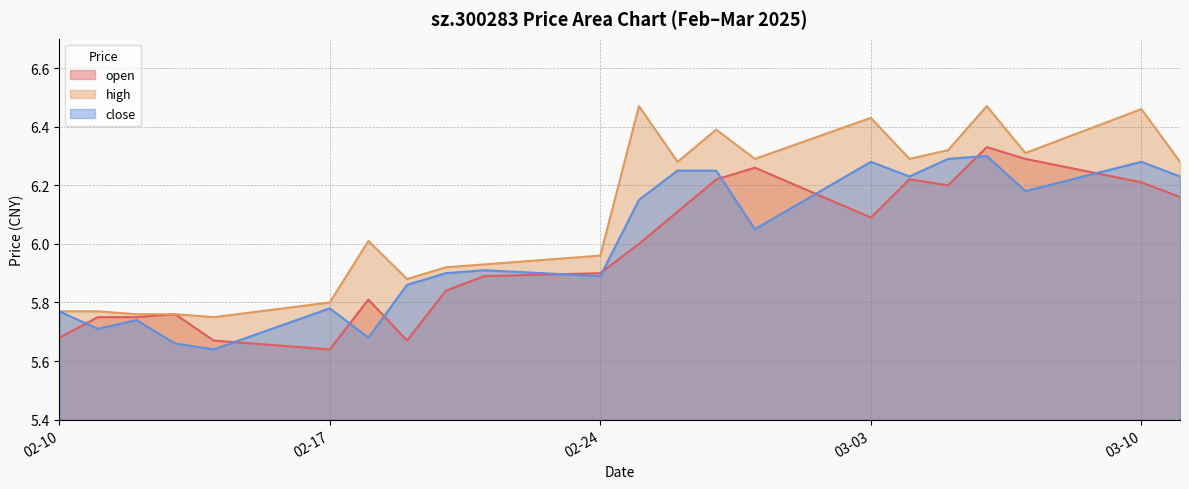

The value of high at 2025-02-25 is 6.5. True or false?

True